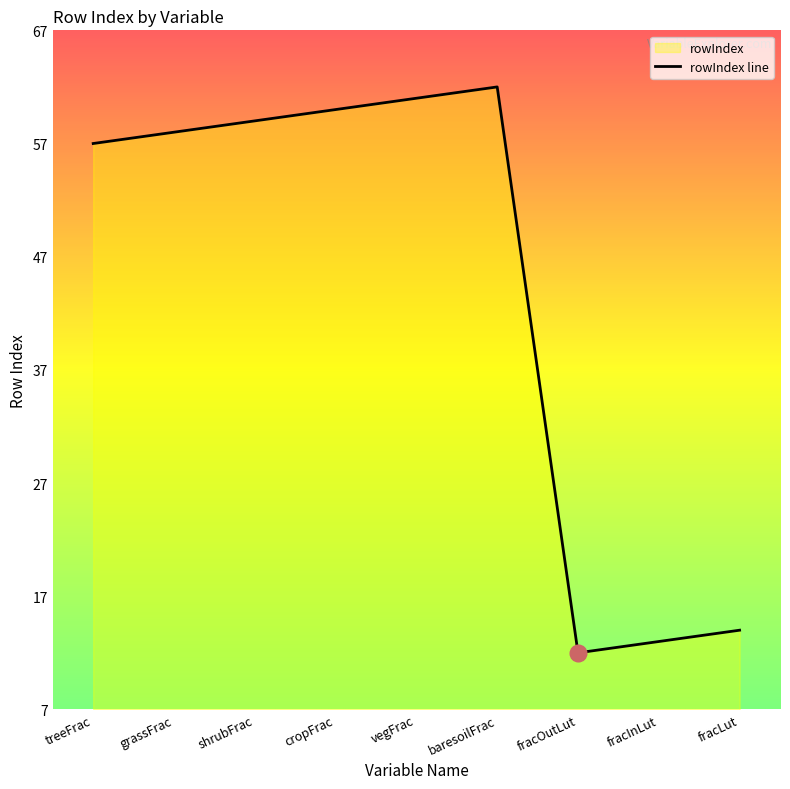

Where is the first local minimum?

fracOutLut